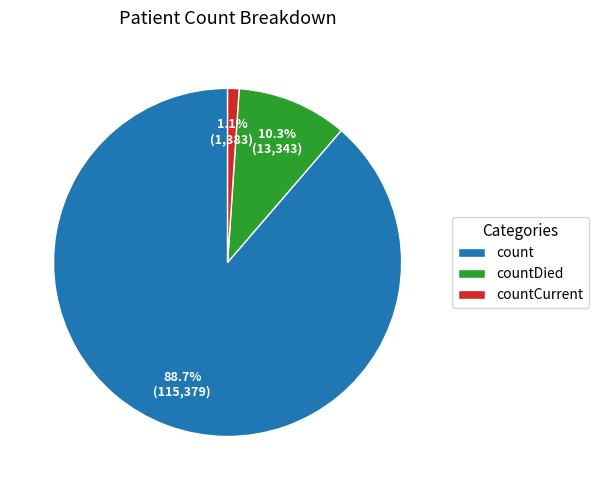

How much of the chart is everything except countCurrent?

98.9%